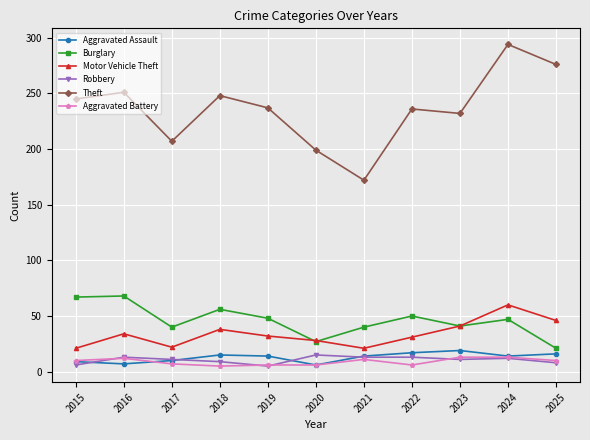

What is the smallest value displayed?

5